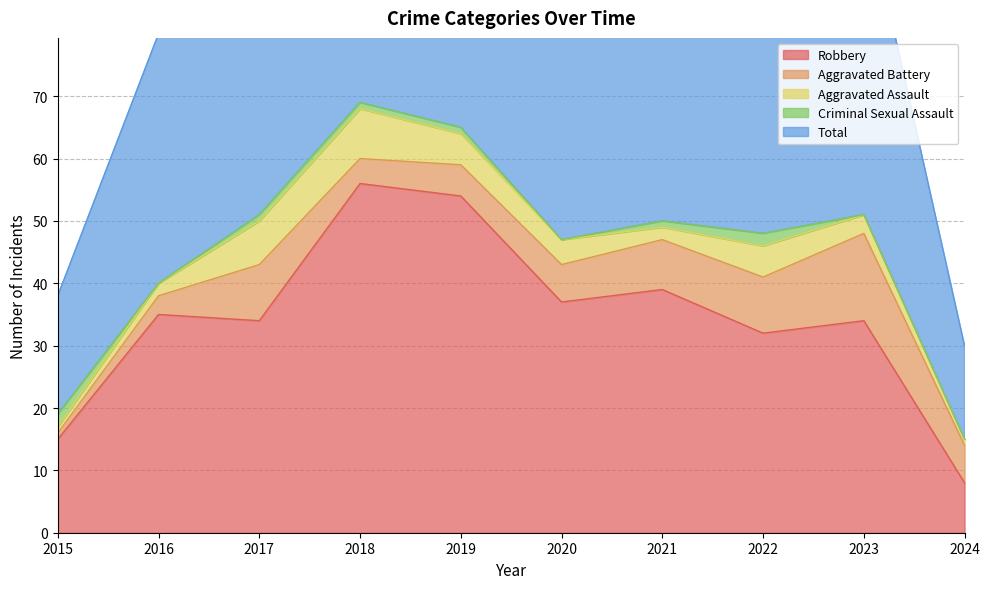

The value of Total at 2020 is 47. True or false?

True